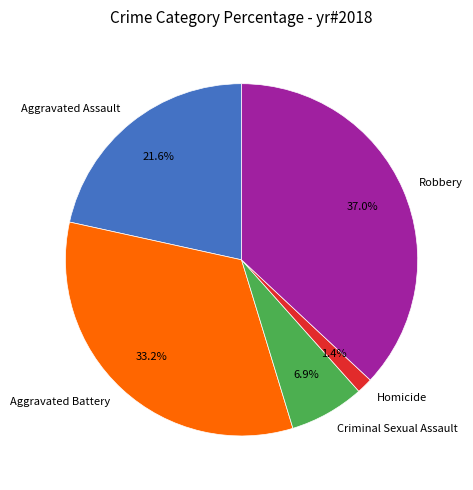

Which category has the smallest portion of the pie?

Homicide